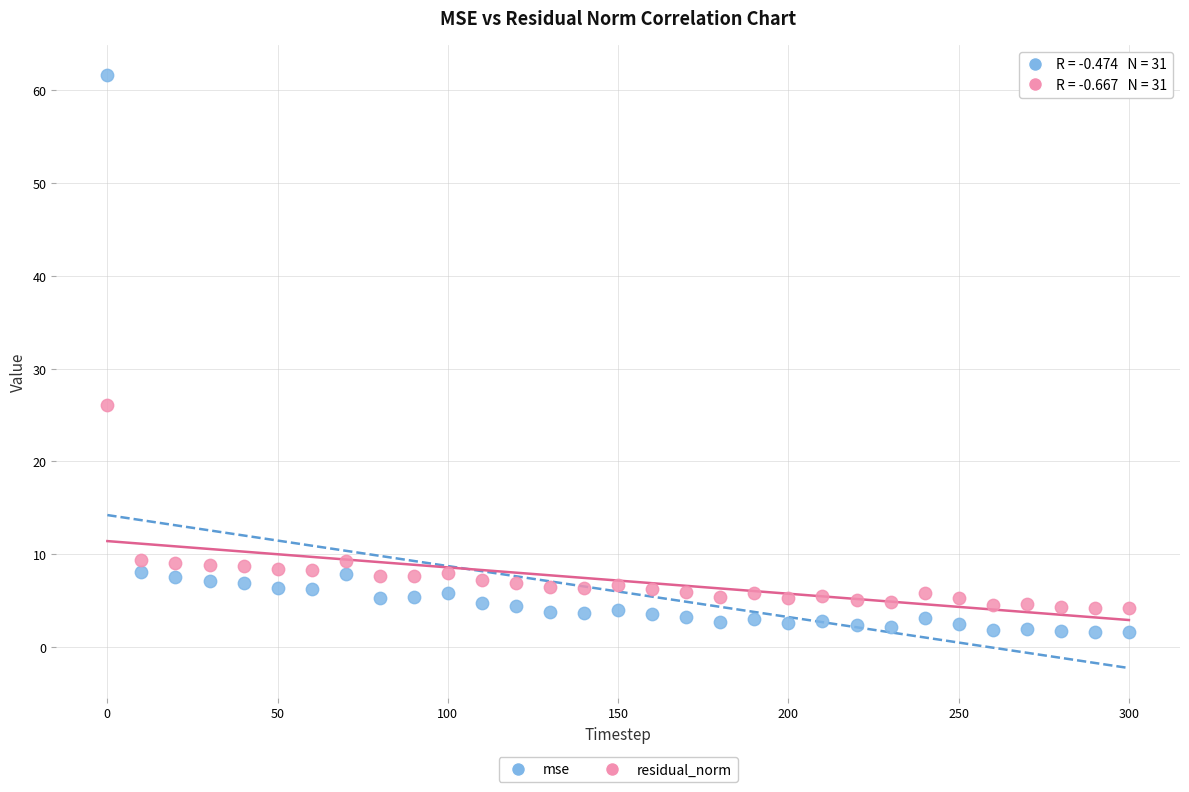

Which series reaches the maximum Y coordinate?

mse